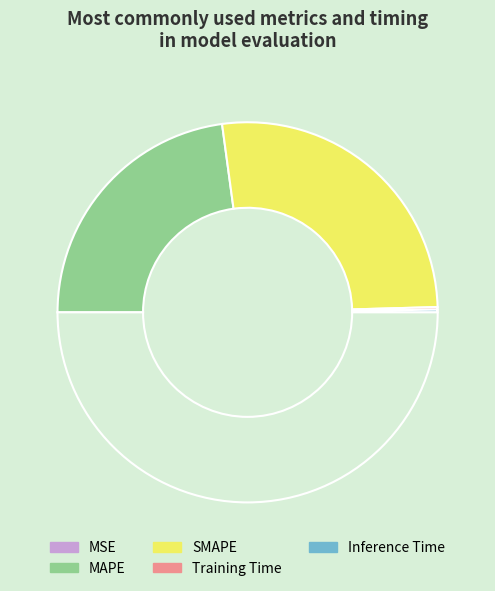

Rank the categories by value from lowest to highest.

MSE, Training Time, Inference Time, MAPE, SMAPE